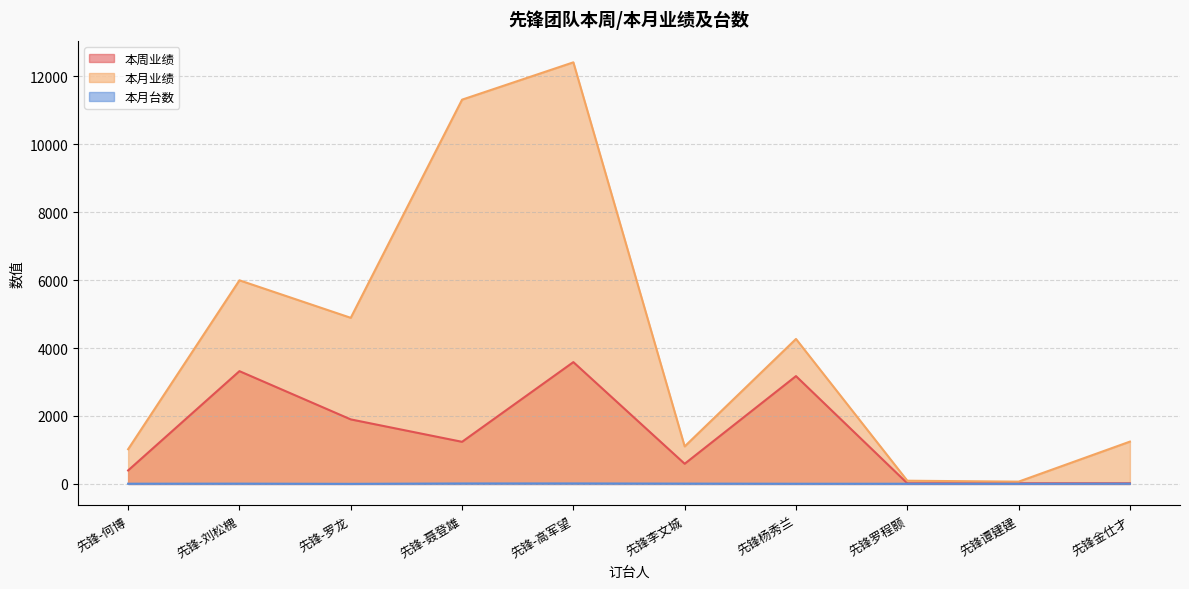

Rank the categories by 本月业绩 value from highest to lowest.

先锋-高军望, 先锋-聂登雄, 先锋-刘松槐, 先锋-罗龙, 先锋杨秀兰, 先锋金仕才, 先锋李文城, 先锋-何博, 先锋罗程颢, 先锋谭建建